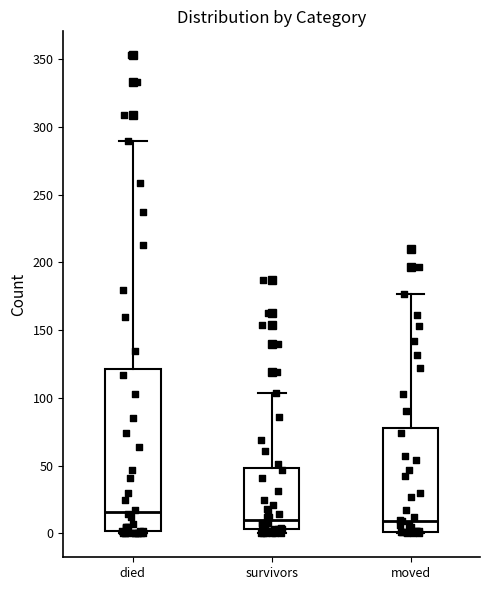

Which box has the highest median line?

died